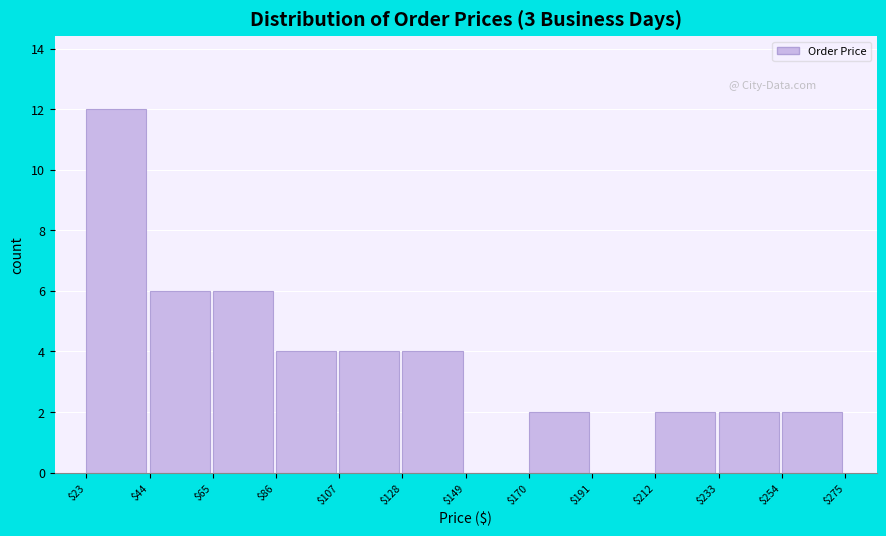

Which range on the x-axis has the tallest bar?

$23 to $44